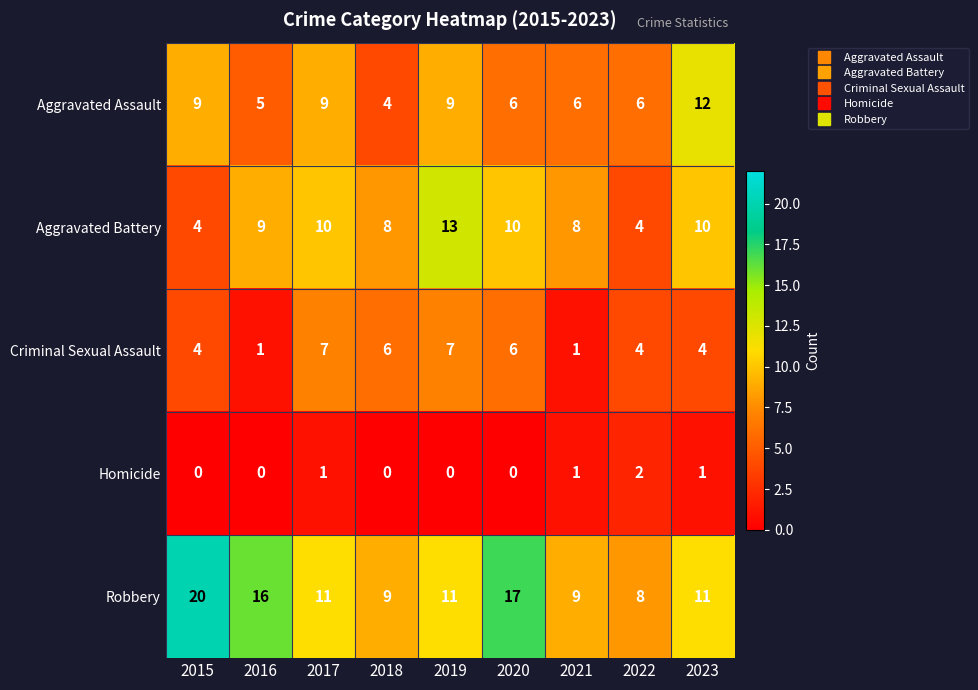

Where is Robbery nearest to the value 14?

2016